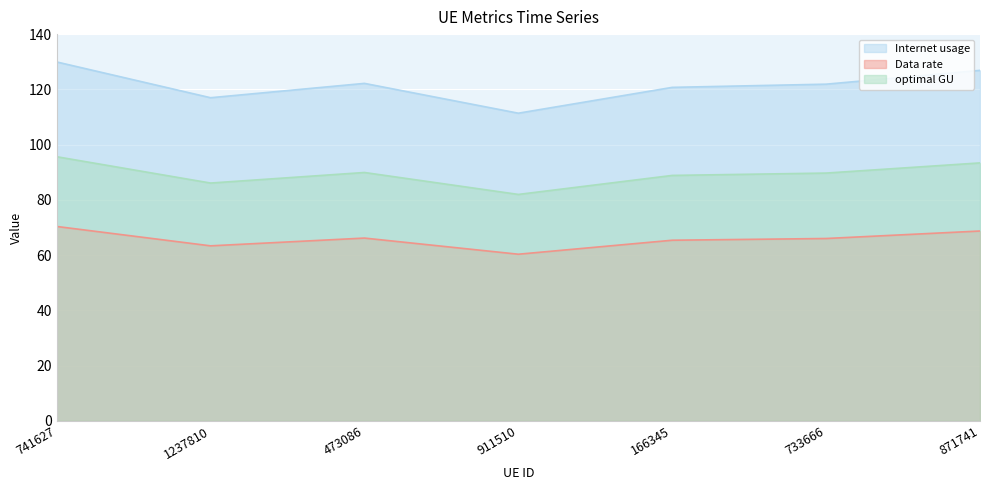

Which category has the highest value in the optimal GU series?

741627